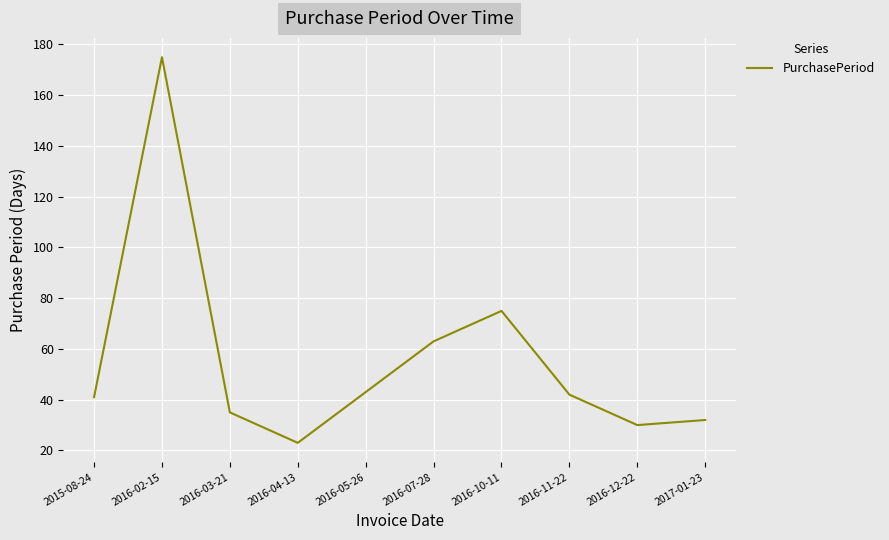

What is the maximum value shown in the chart?

175